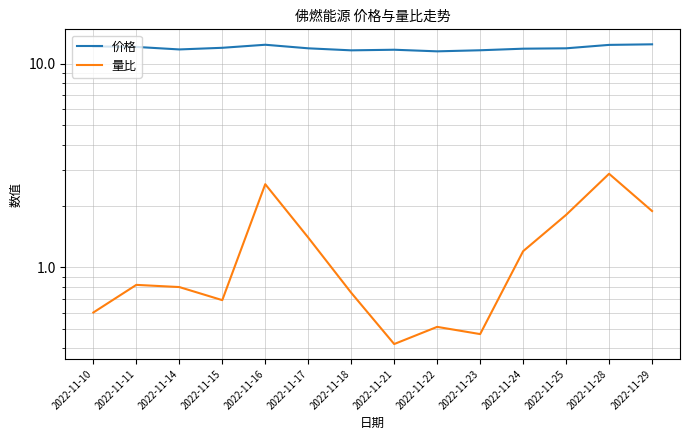

What is the highest value of the 价格 series?

12.4